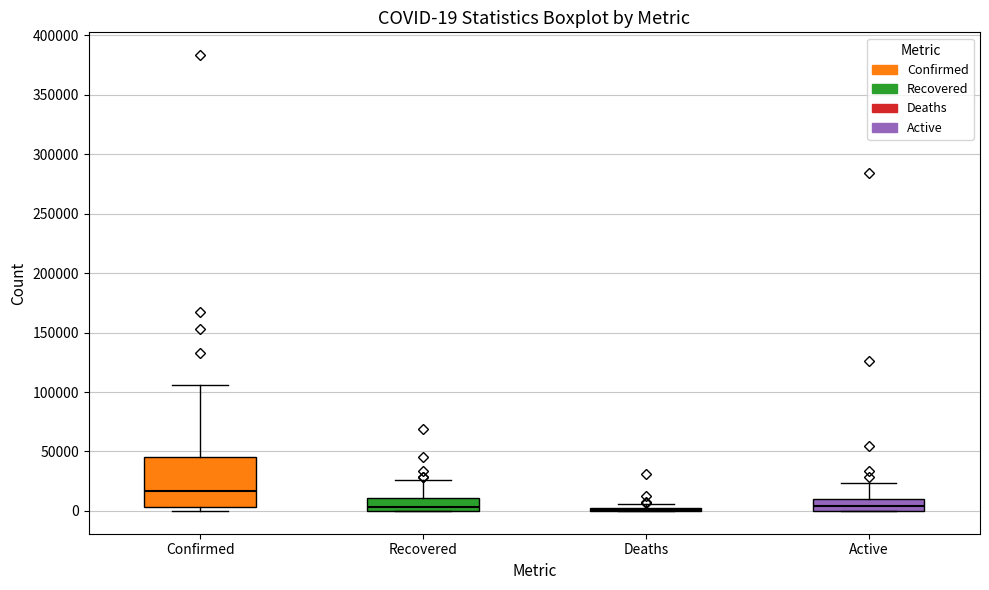

Which box is the tallest, from its lower edge to its upper edge?

Confirmed